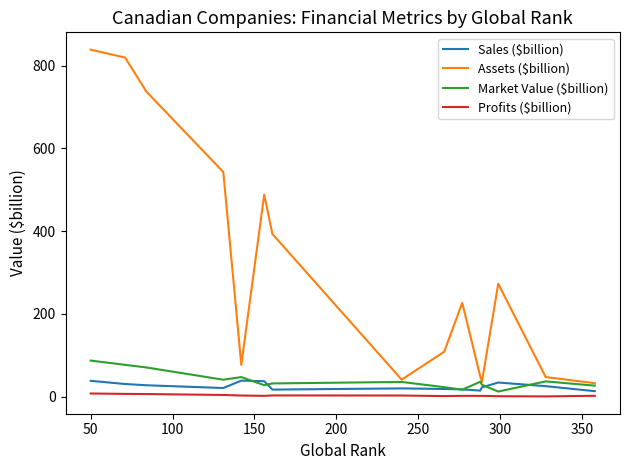

How many interior local valleys does the Assets ($billion) series have?

3